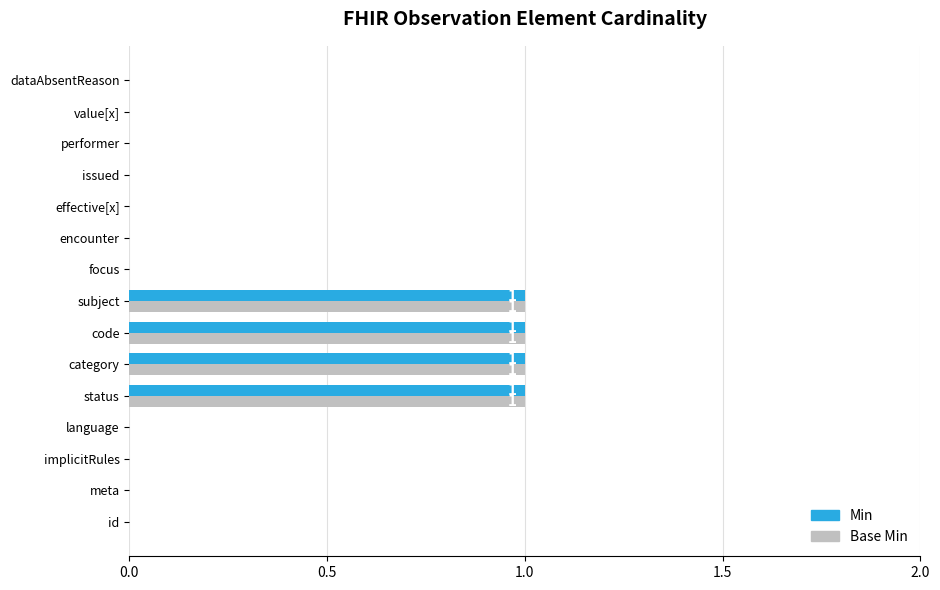

The value of Base Min at subject is 1. True or false?

True